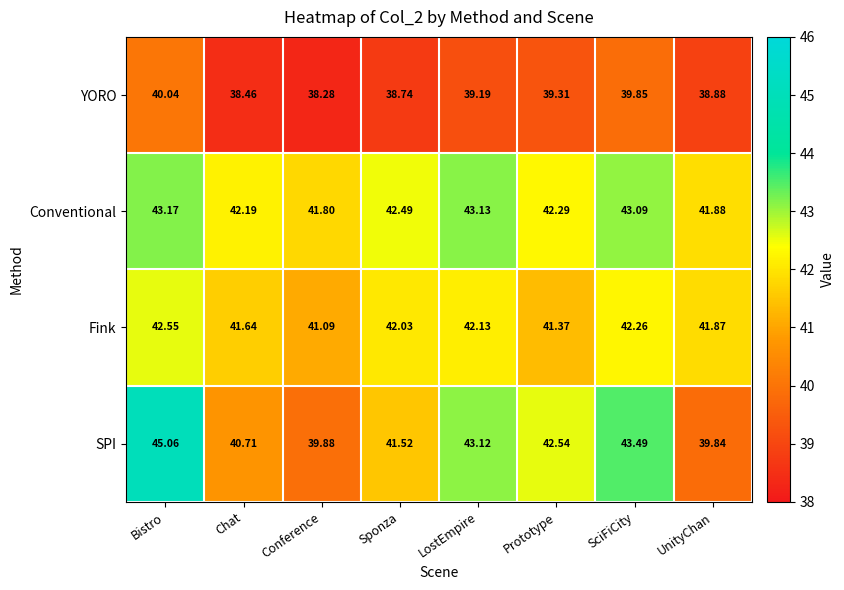

At which category is the sum across all series the highest?

Bistro